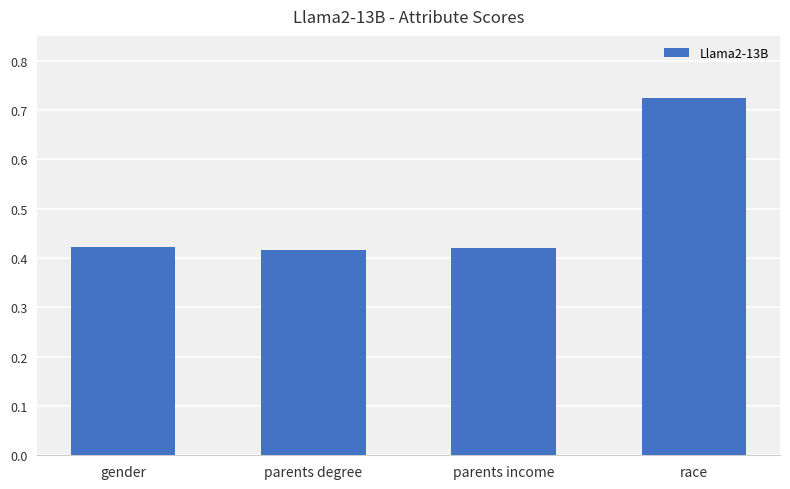

At which category does the chart reach its peak across all series?

race